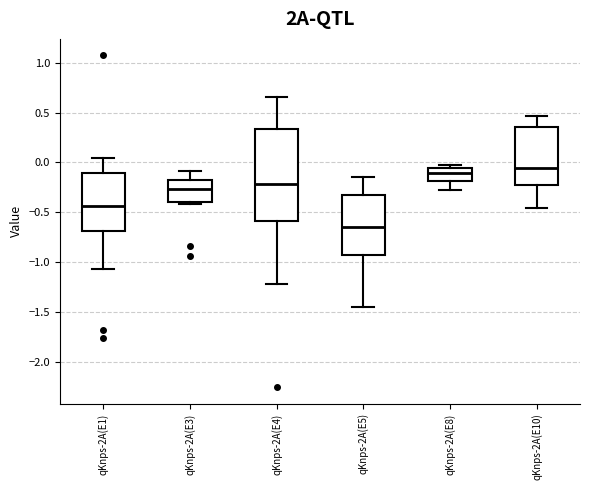

Reading left to right, transcribe this box plot: for each box, give where its median line is, the range the box spans, and where its two whiskers end, as read against the y-axis. The values are not printed on the chart, so give them approximately, as read against the axis.

qKnps-2A(E1): median -0.45, box -0.70 to -0.10, whiskers -1.05 to 0.05
qKnps-2A(E3): median -0.25, box -0.40 to -0.15, whiskers -0.40 (just below the box's lower edge) to -0.10
qKnps-2A(E4): median -0.20, box -0.60 to 0.35, whiskers -1.20 to 0.65
qKnps-2A(E5): median -0.65, box -0.95 to -0.30, whiskers -1.45 to -0.15
qKnps-2A(E8): median -0.10, box -0.20 to -0.05, whiskers -0.30 to 0.00
qKnps-2A(E10): median -0.05, box -0.20 to 0.35, whiskers -0.45 to 0.45